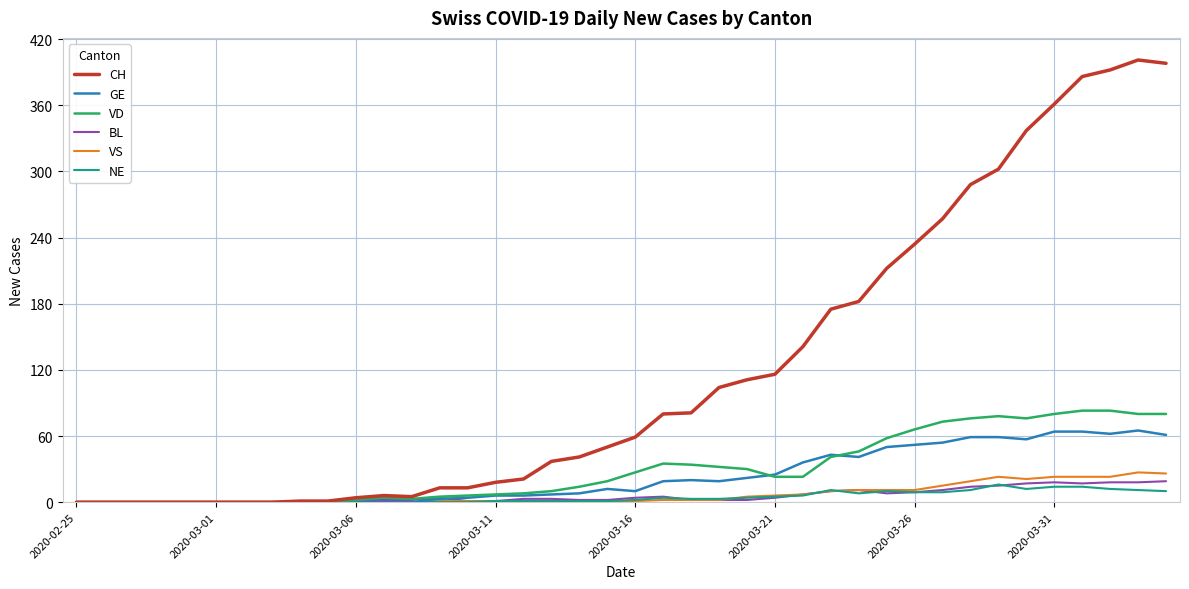

What is the greatest value displayed?

401